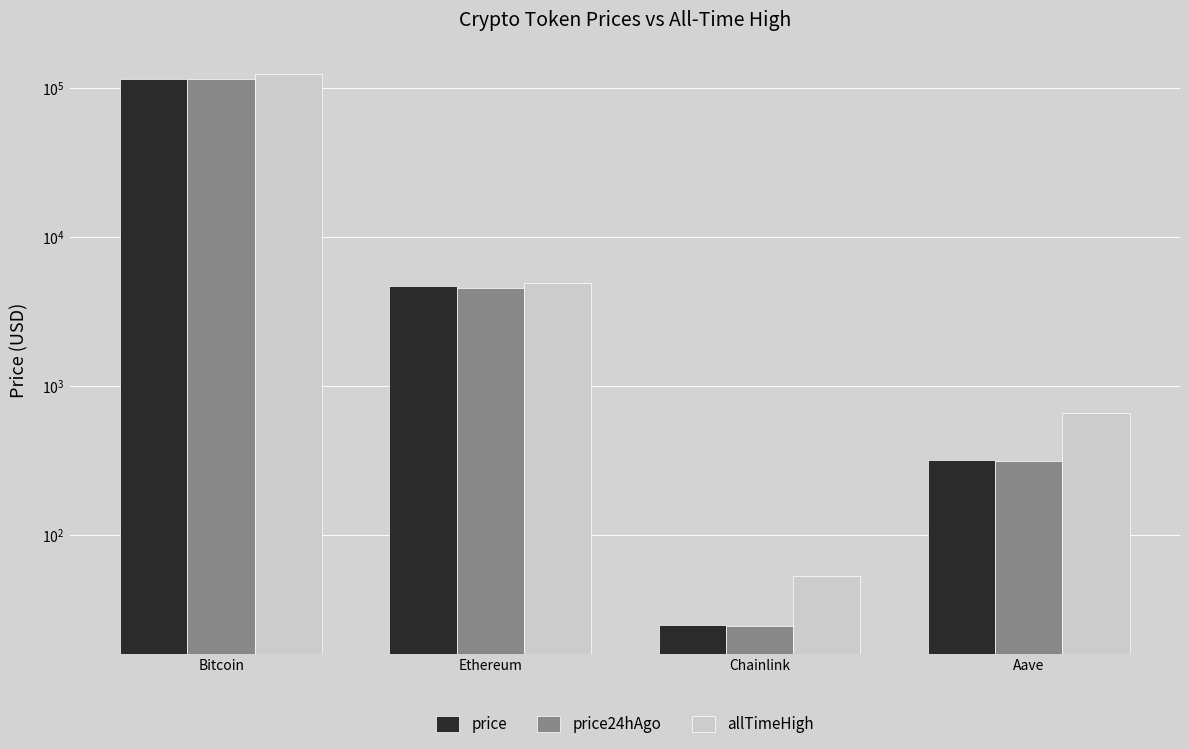

At Bitcoin, list the series in order from largest to smallest.

allTimeHigh, price, price24hAgo